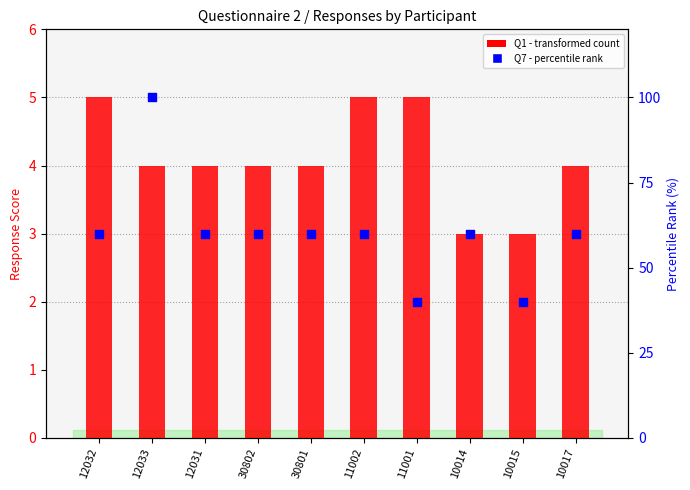

What are all the series names shown in the legend?

Q1, Q7